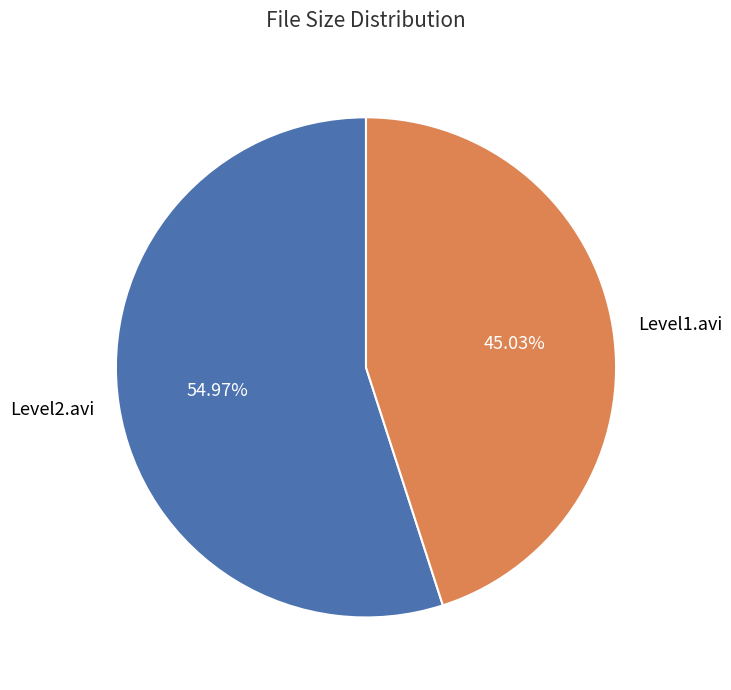

Which has a higher value, Level2.avi or Level1.avi?

Level2.avi